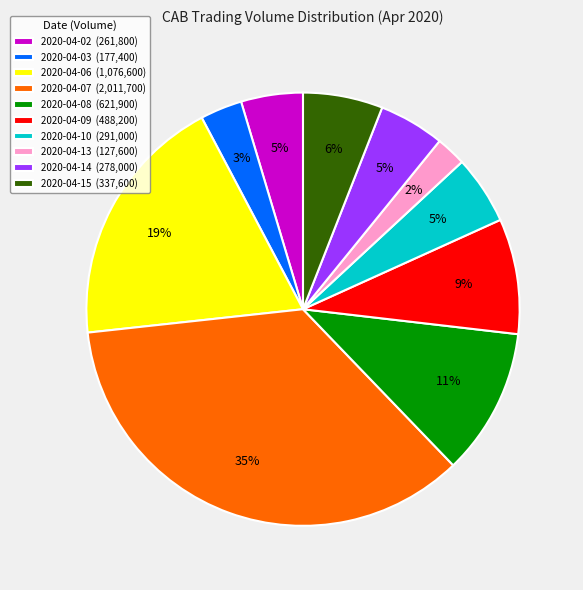

To the nearest percent, what is the average slice percentage?

10%